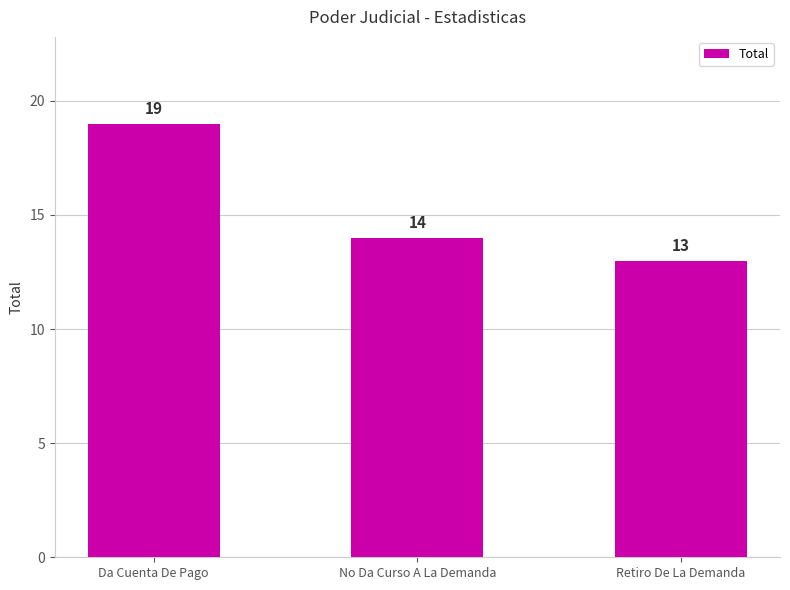

Reading right to left, list all the values displayed in this chart.

13	14	19